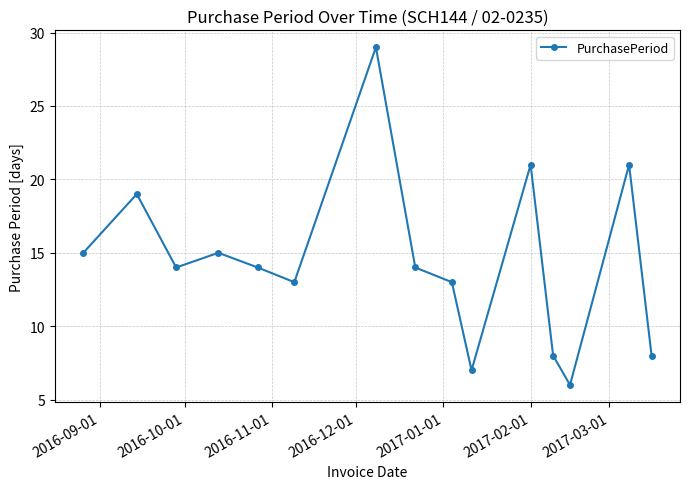

True or false: there are more than 0 points higher than both neighbors.

True